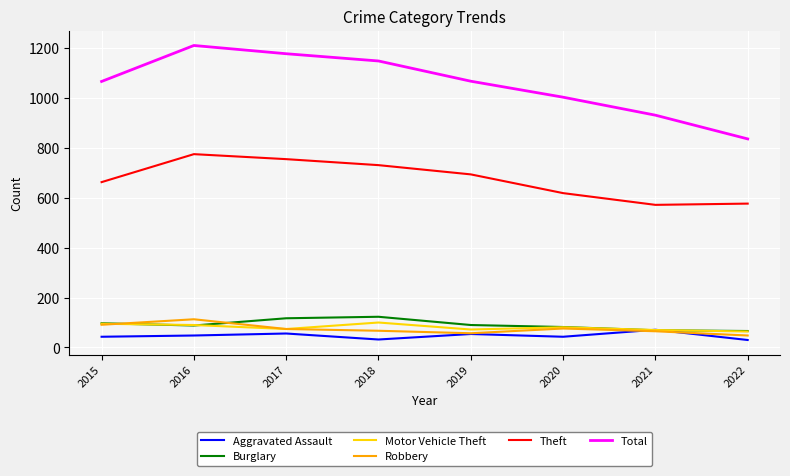

The value of Total at 2020 is 1002. True or false?

True